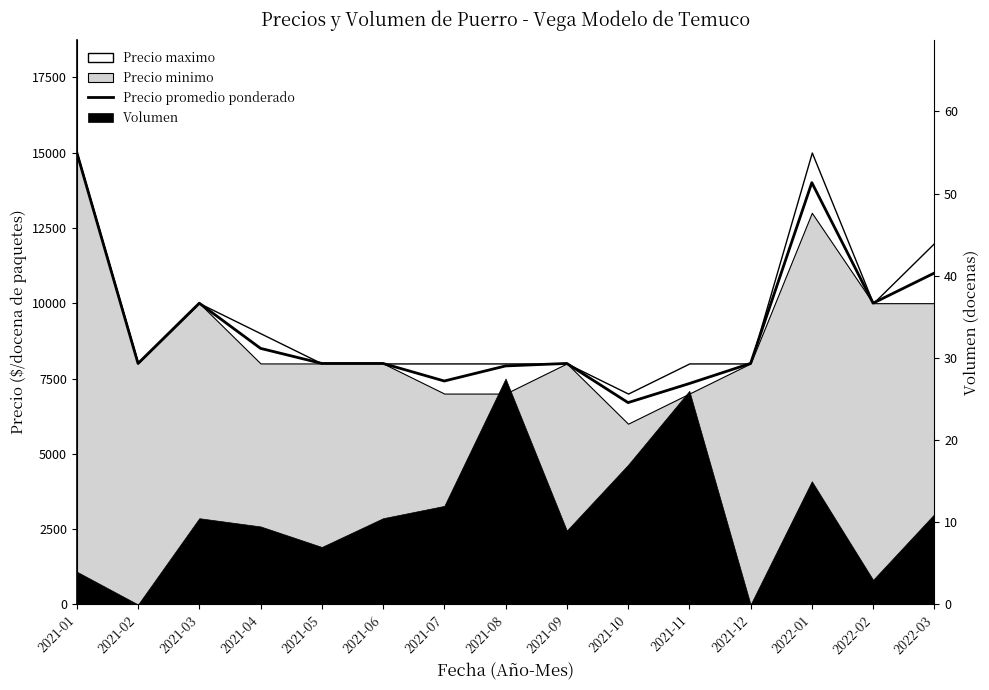

What position from the right is 2022-03?

1